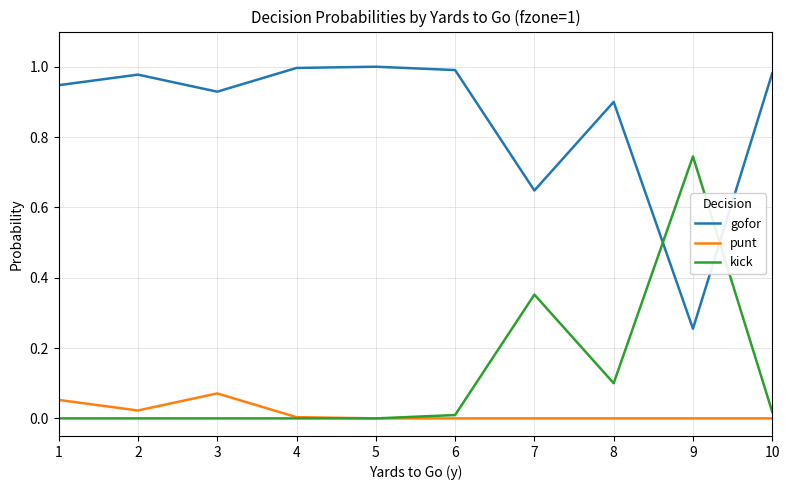

Rank the series by their maximum value, from highest to lowest.

gofor, kick, punt